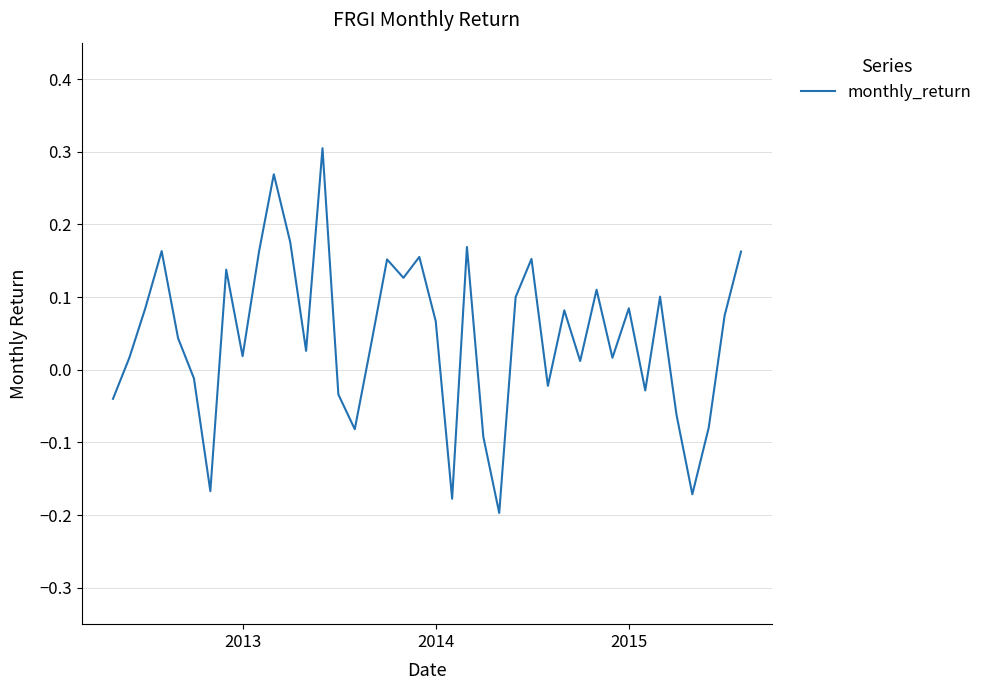

What is the difference between the maximum and minimum values?

0.5